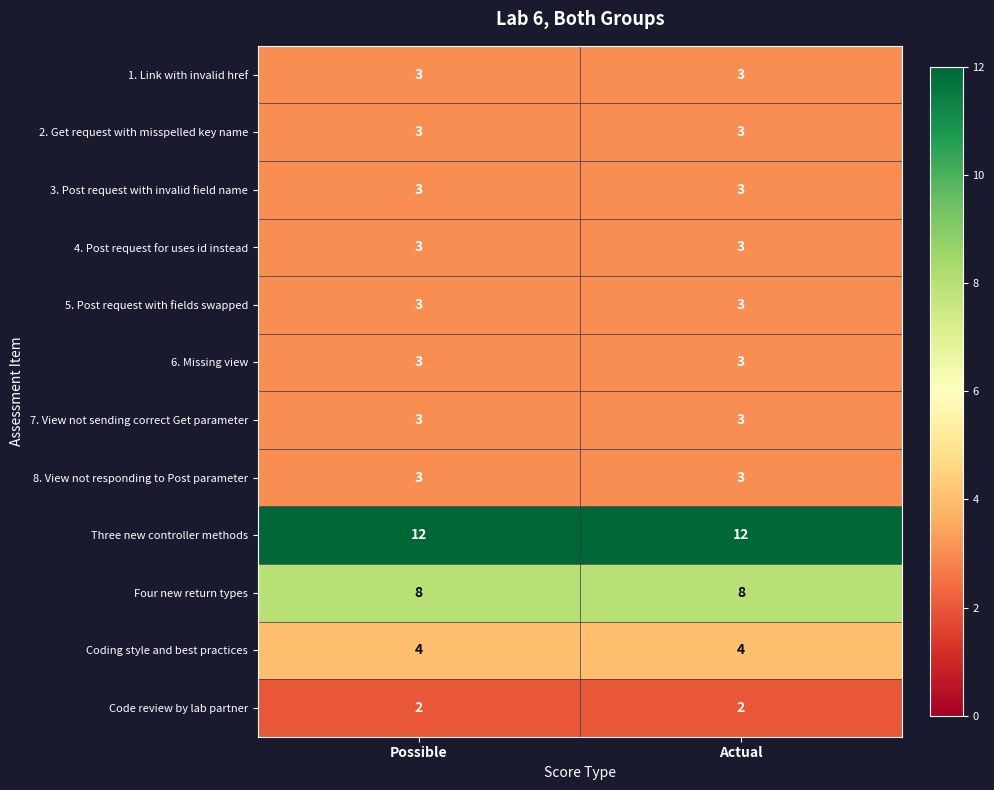

The 1. Link with invalid href series shows 3 at Possible. True or false?

True